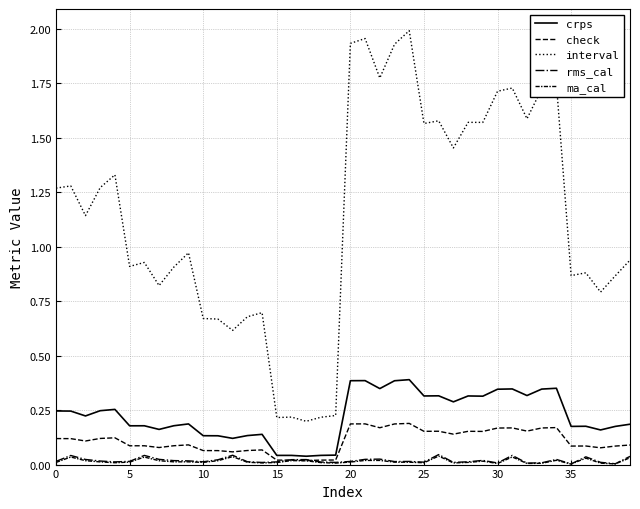

How many lines are shown in the chart?

5